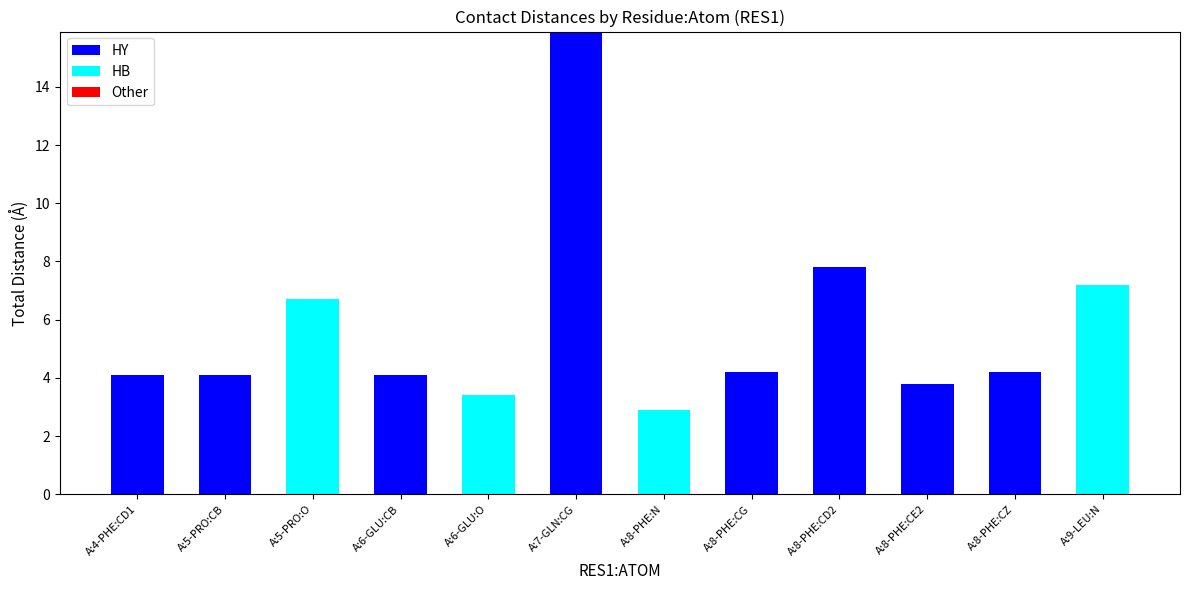

How many series are shown in this chart?

2